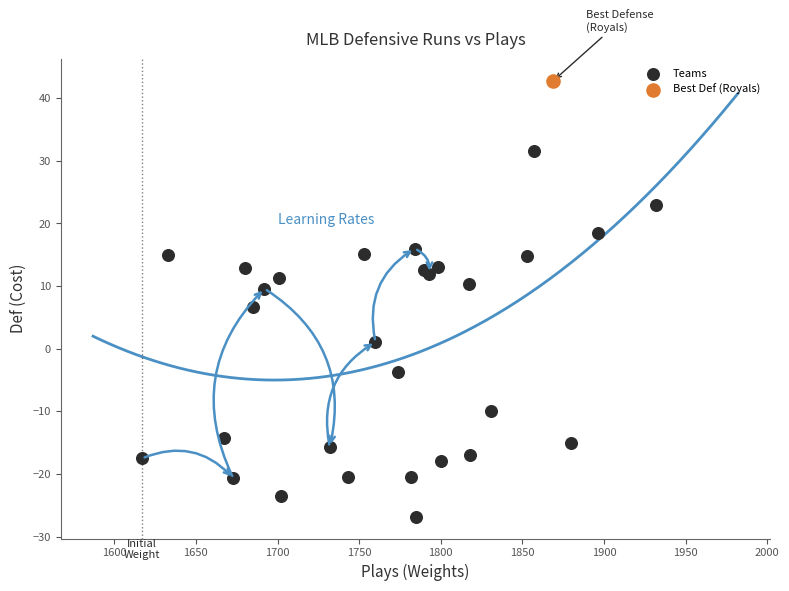

What are all the series names shown in the legend?

Teams, Best Def (Royals)